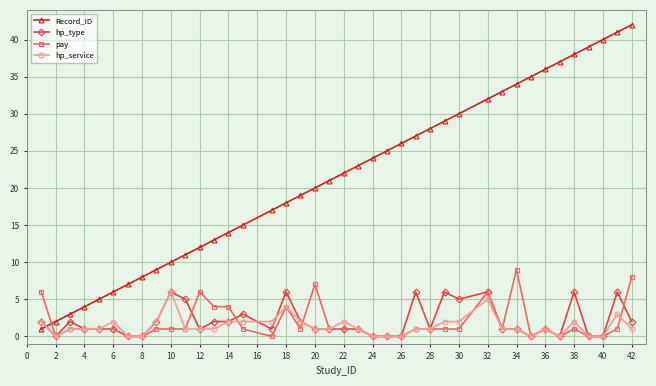

What is the highest value of the hp_service series?

6